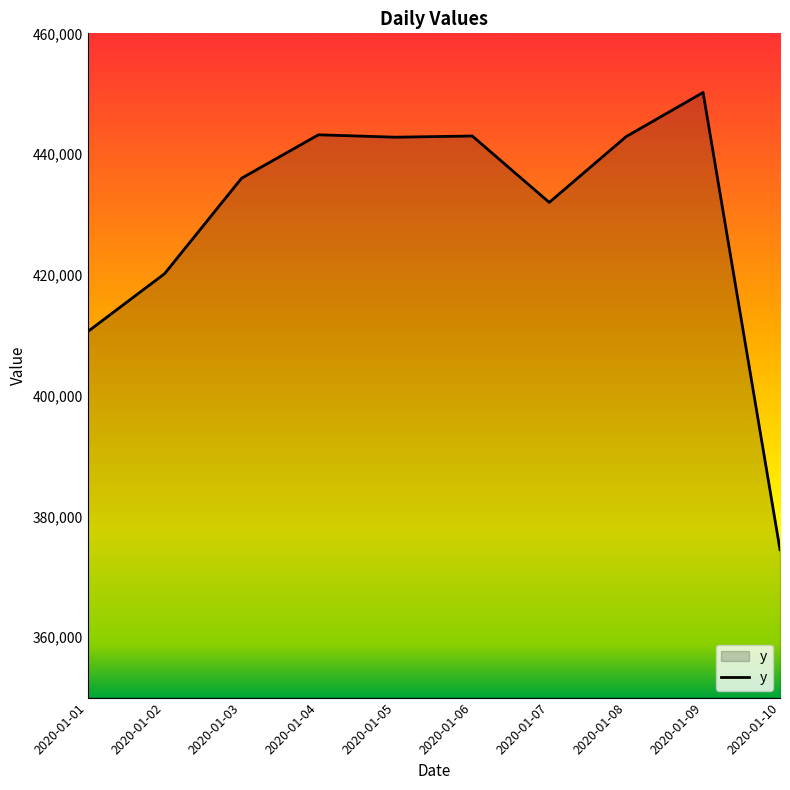

True or false: the data shows 436000 at 2020-01-03.

True